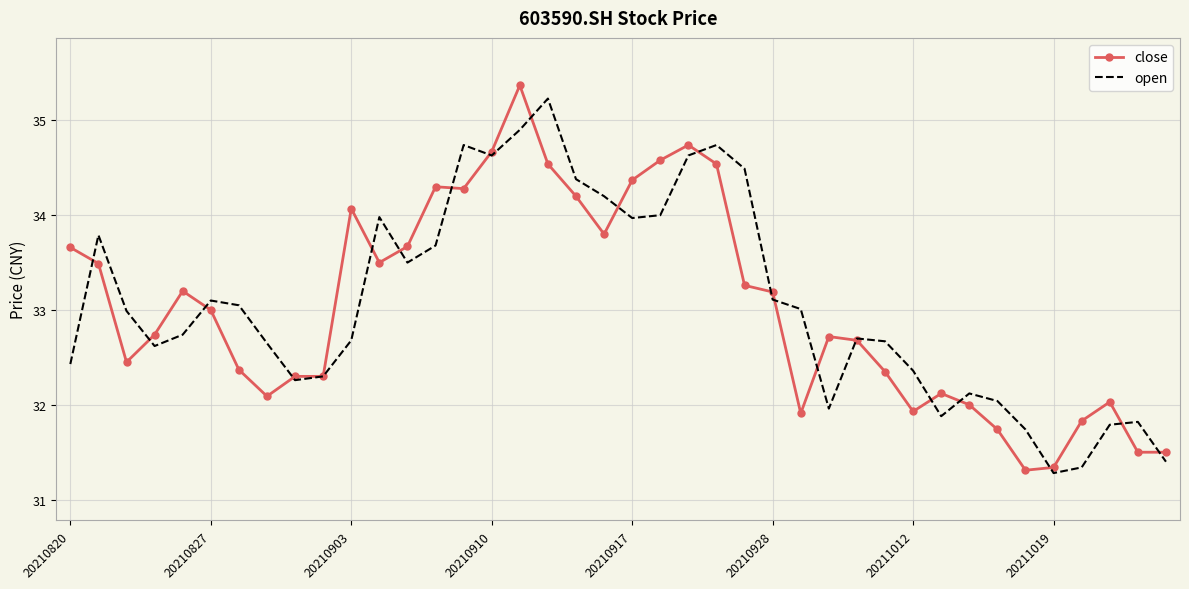

What is the minimum value for close?

31.3